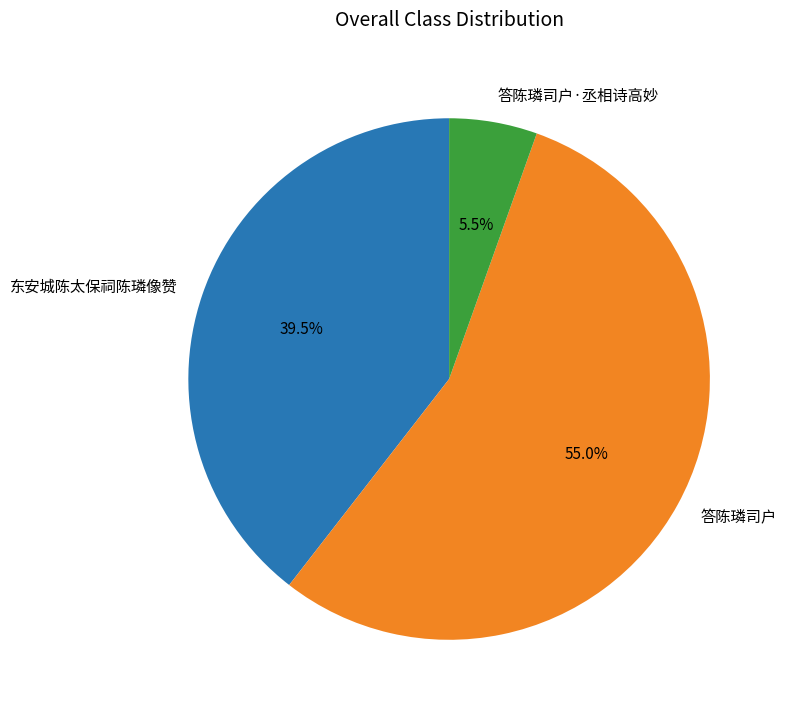

Does 答陈璘司户 represent more than half of the total?

Yes